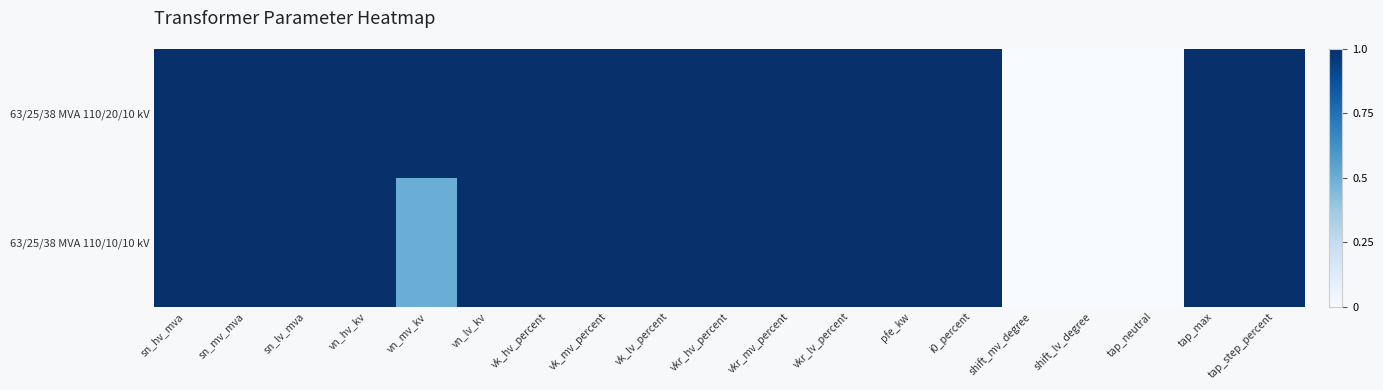

At vkr_mv_percent, list the series in order from largest to smallest.

63/25/38 MVA 110/20/10 kV, 63/25/38 MVA 110/10/10 kV